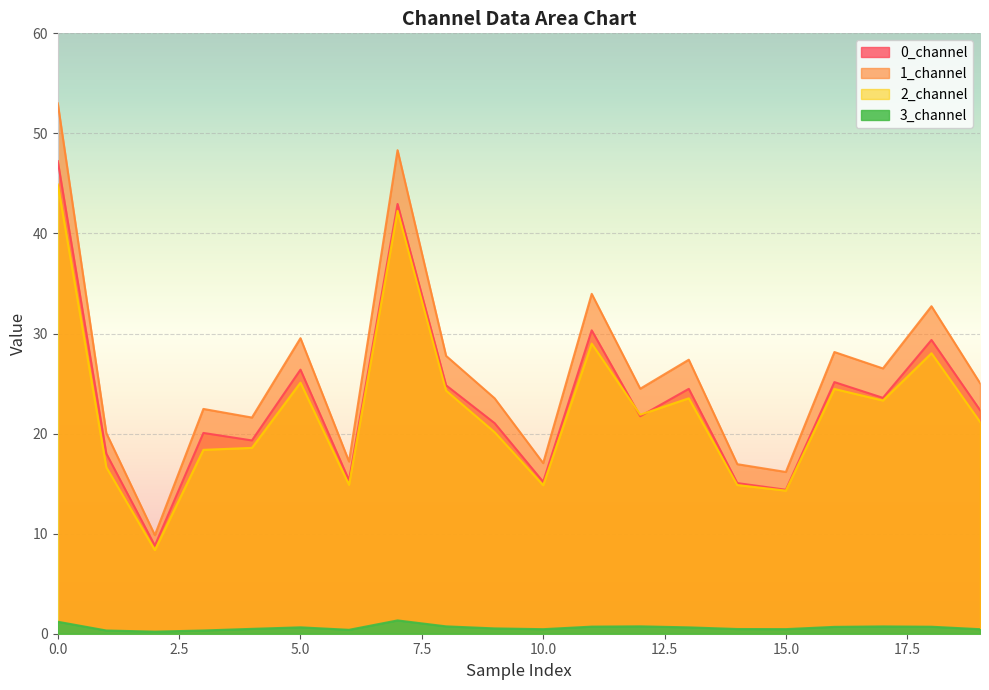

Which series has the largest range (max minus min)?

1_channel